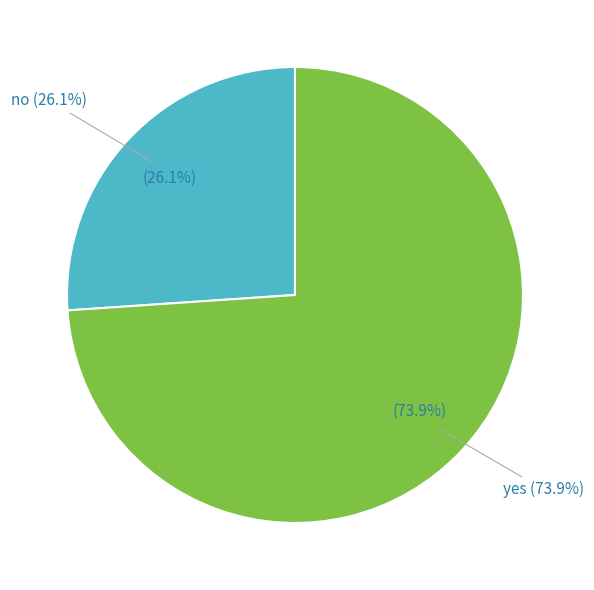

Which slice is the largest?

yes